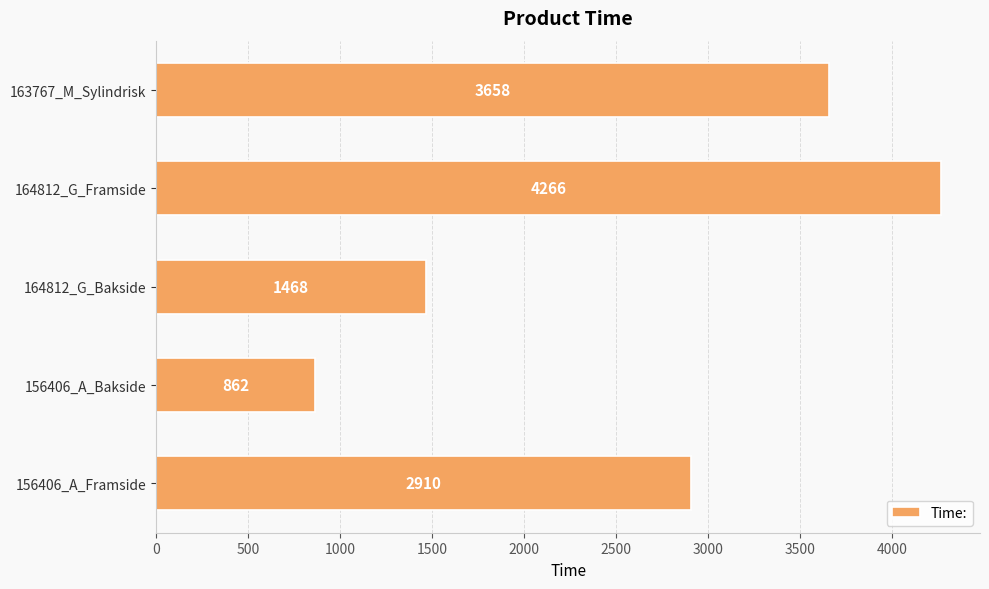

Reading top to bottom, list all the values displayed in this chart.

163767_M_Sylindrisk=3658	164812_G_Framside=4266	164812_G_Bakside=1468	156406_A_Bakside=862	156406_A_Framside=2910